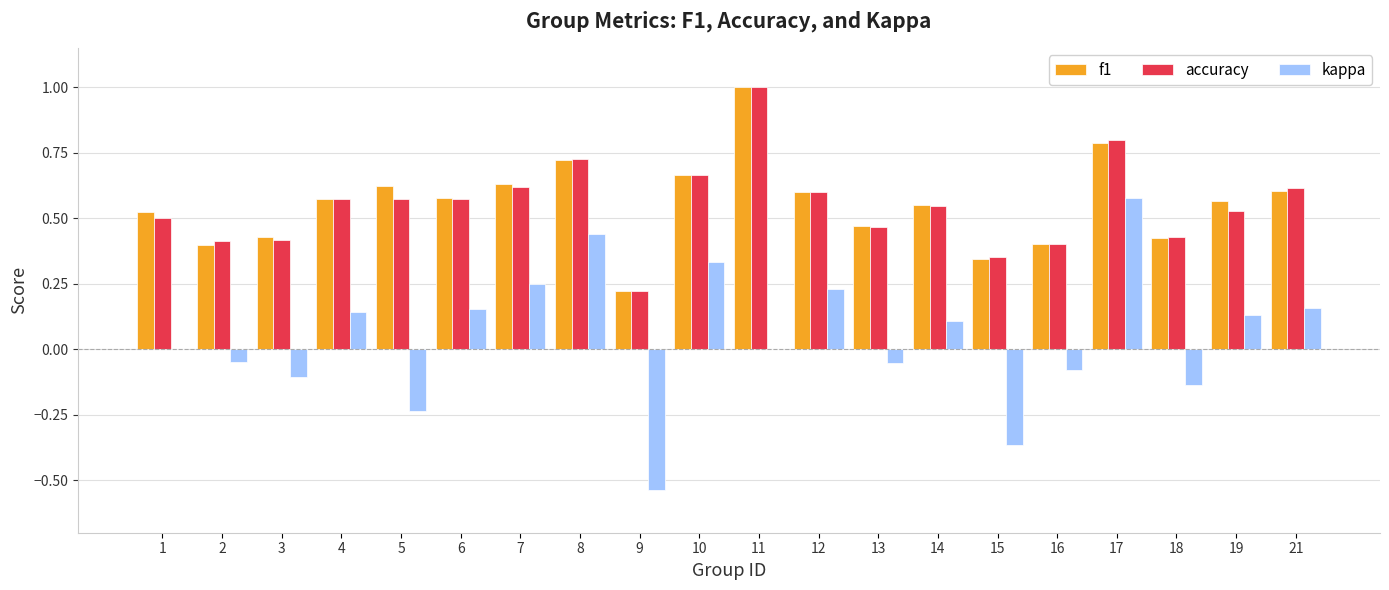

At which label is f1 closest to 0?

9